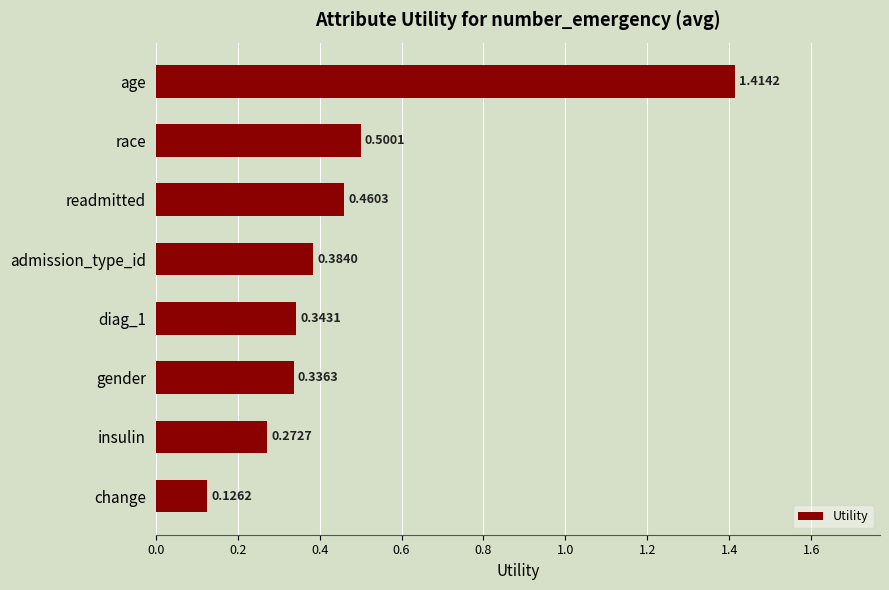

List the labels in order of value, largest first.

age, race, readmitted, admission_type_id, diag_1, gender, insulin, change